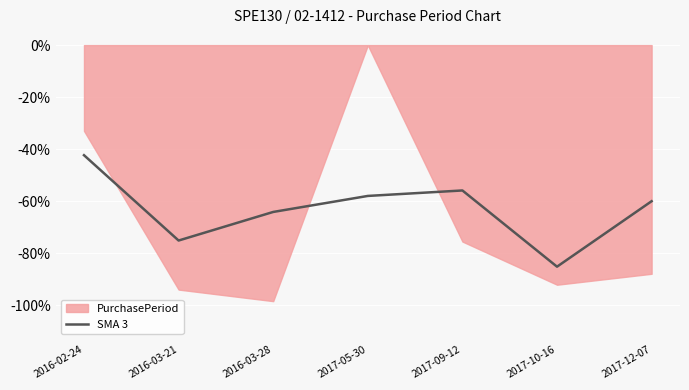

True or false: SMA 3 has a value of -63.4 at 2016-02-24.

False